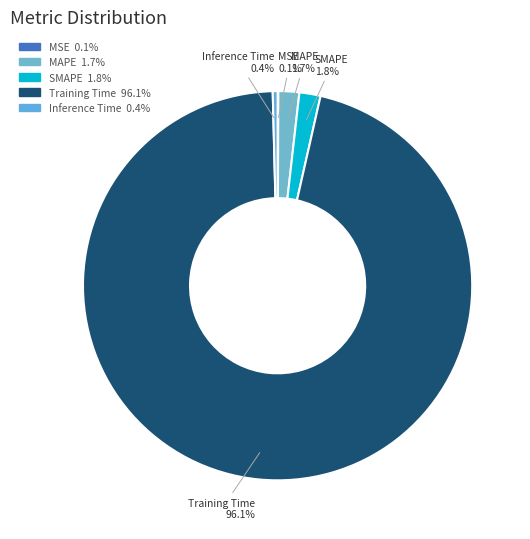

How much of the chart is everything except Inference Time?

99.6%